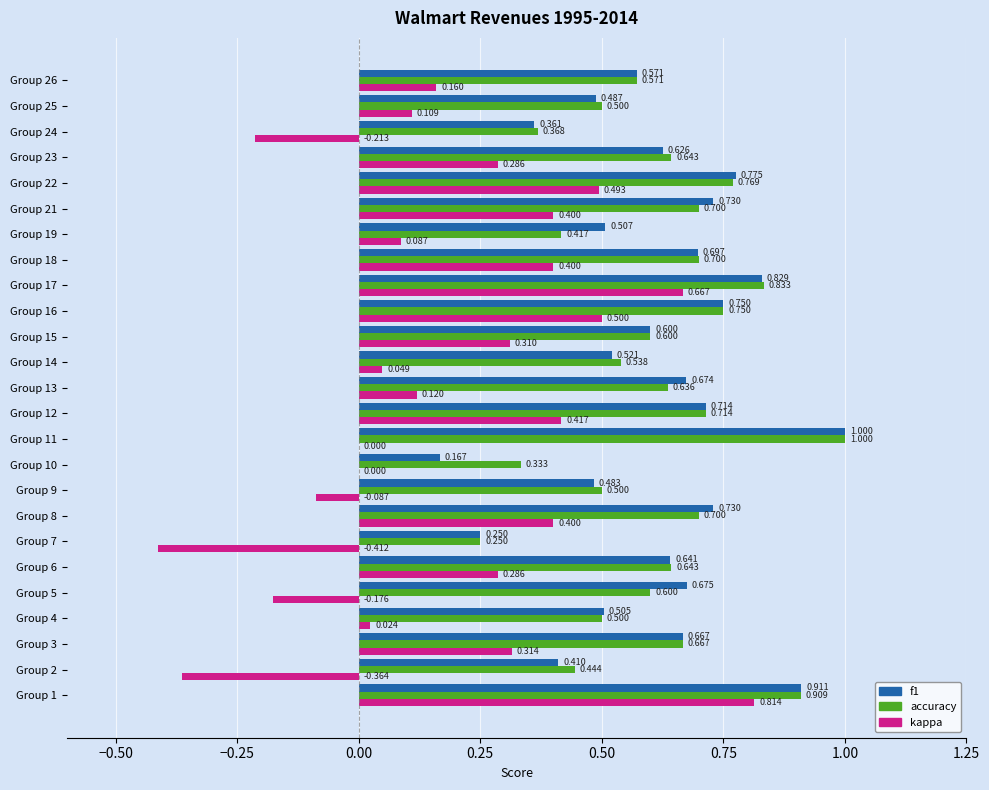

What is the maximum value shown in the chart?

1.0